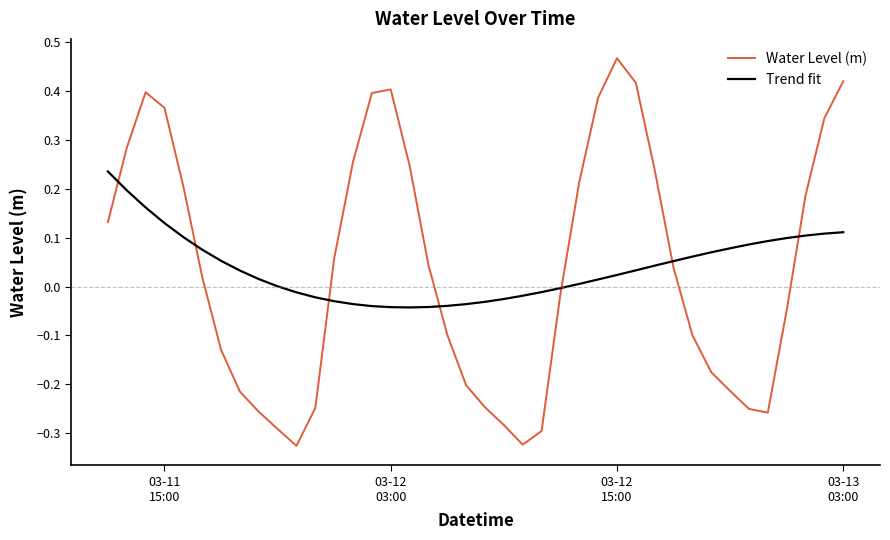

How many times do Trend fit and Water Level (m) cross each other?

7